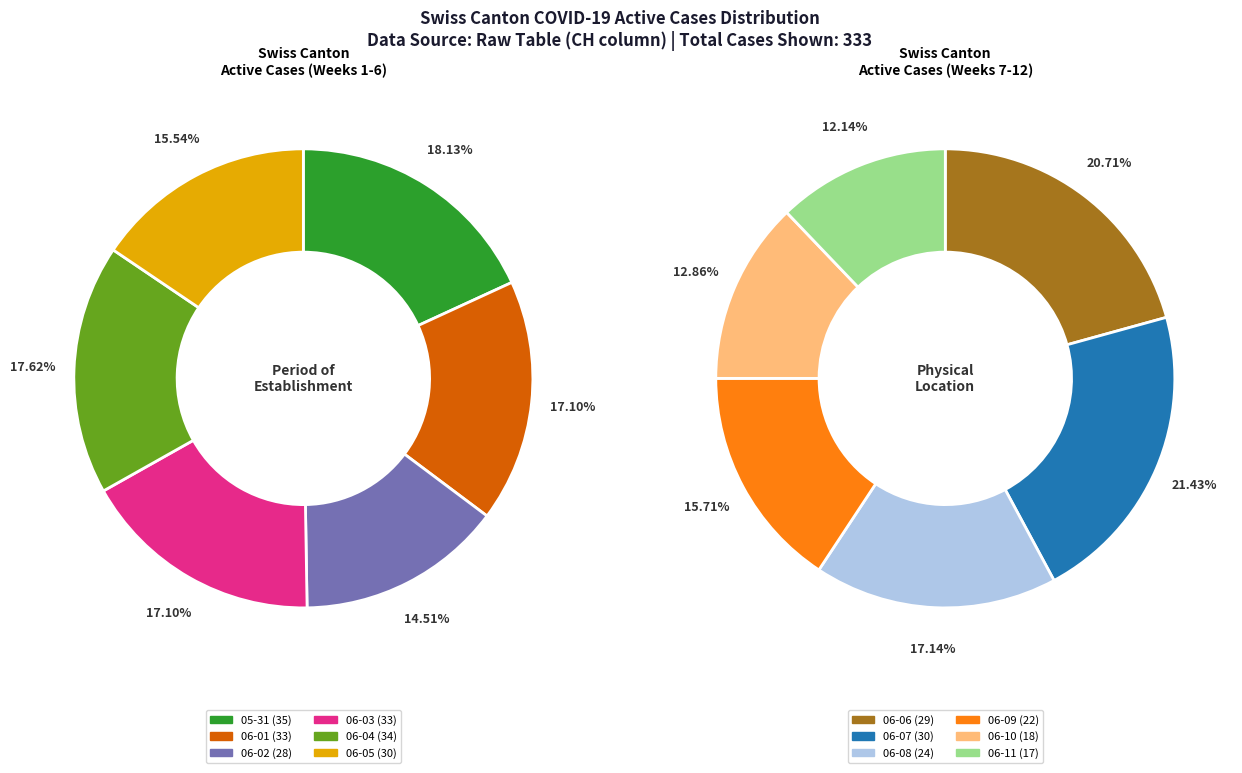

Is 2020-06-19 the majority of the pie?

No